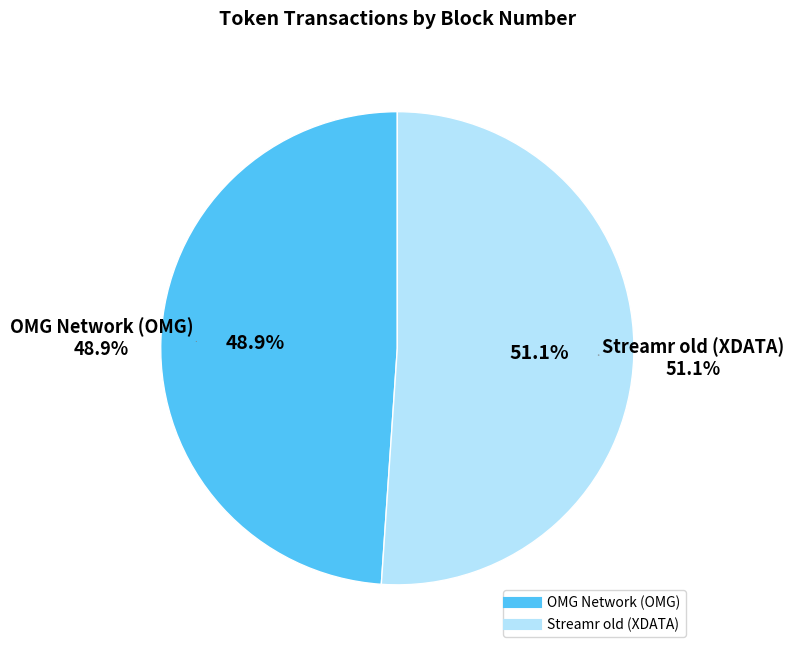

True or false: Streamr old (XDATA) accounts for 51% of the total.

True